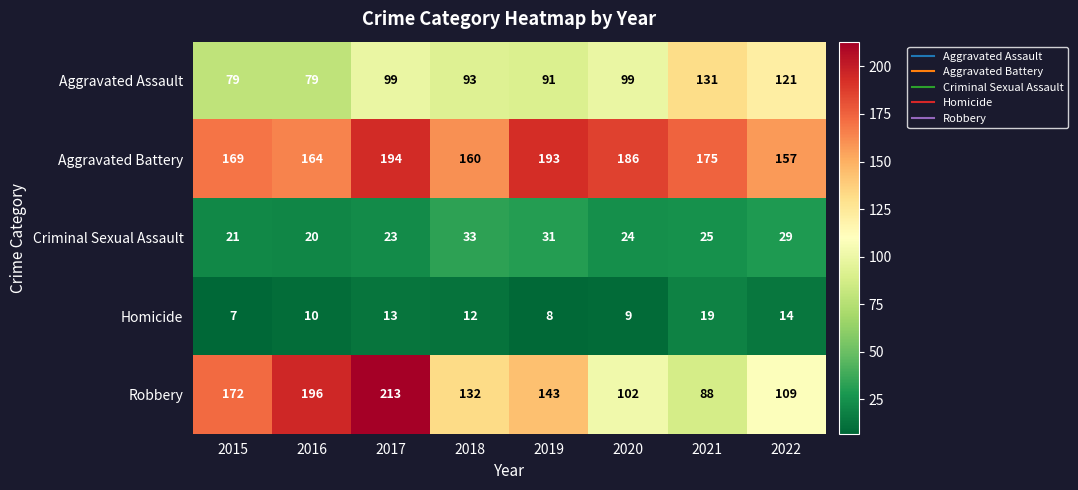

Is it true that Aggravated Battery equals 133 at 2019?

False